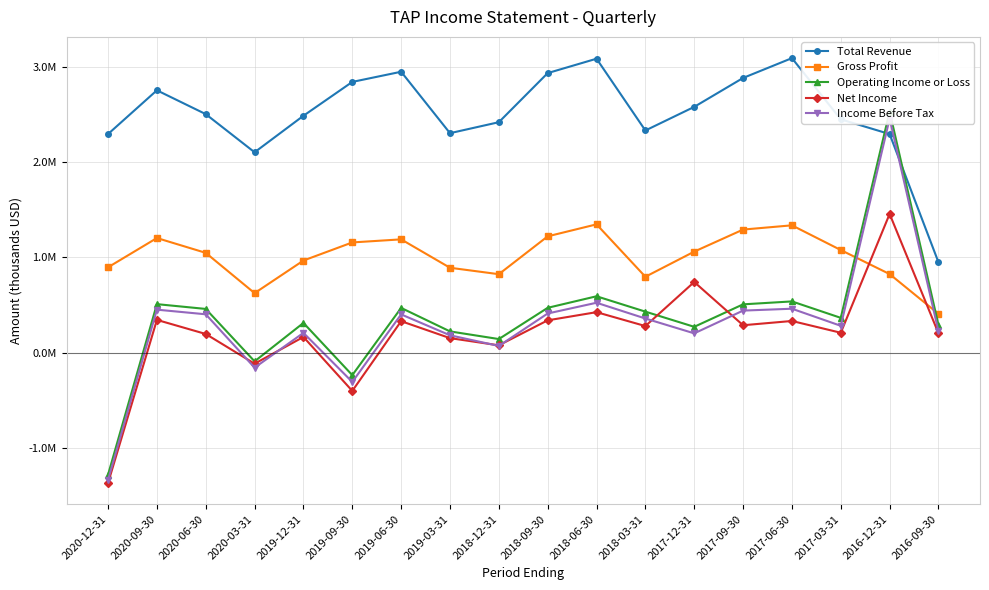

Reading left to right, transcribe all the data shown in this chart.

Total Revenue: 2294300	2753500	2503400	2102800	2486200	2841600	2948300	2303300	2418700	2934200	3085200	2331500	2579600	2883200	3091300	2448700	2294000	947600
Gross Profit: 895200	1202500	1046800	623800	966200	1156200	1188500	890300	822700	1220200	1346100	795800	1059800	1291200	1335800	1076400	824000	406300
Operating Income or Loss: -1282700	508300	458000	-92500	310900	-237300	468700	222100	141700	469700	590900	429500	270200	506200	536900	364400	2530700	289200
Net Income: -1369800	342800	195000	-117000	163700	-402800	329400	151400	76000	338300	424100	278100	740900	286800	331500	207900	1455500	202500
Income Before Tax: -1337300	450400	401700	-158700	206600	-308600	400600	181300	69300	410100	523000	357400	201600	440500	460200	280900	2455900	223400